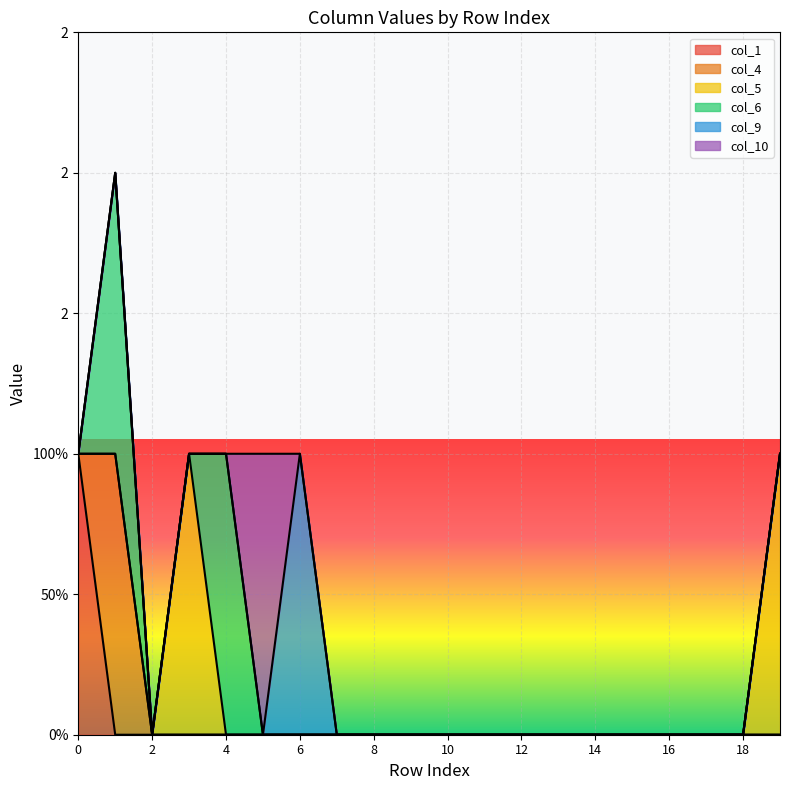

Between 7 and 16, which series saw the biggest shift?

col_1